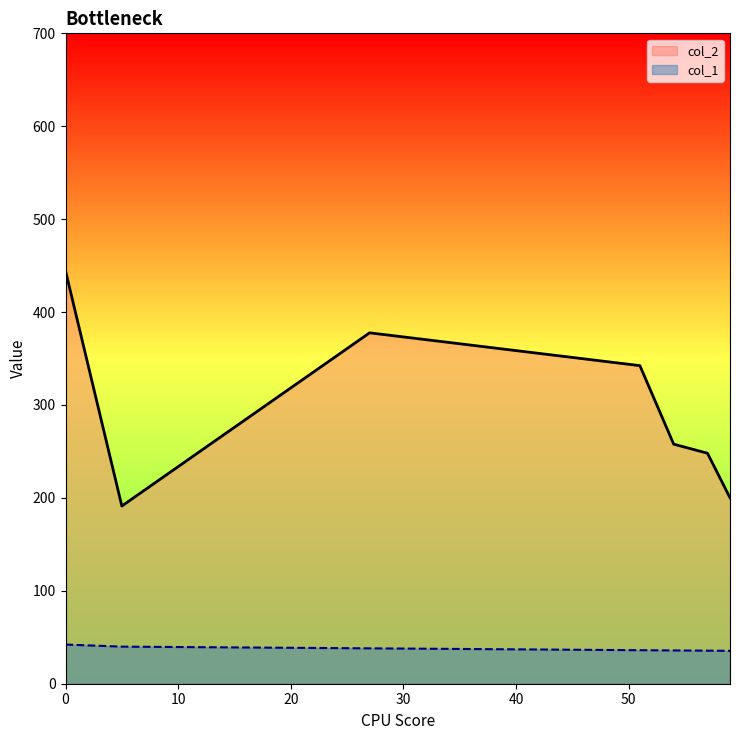

Count the number of data series in this chart.

2